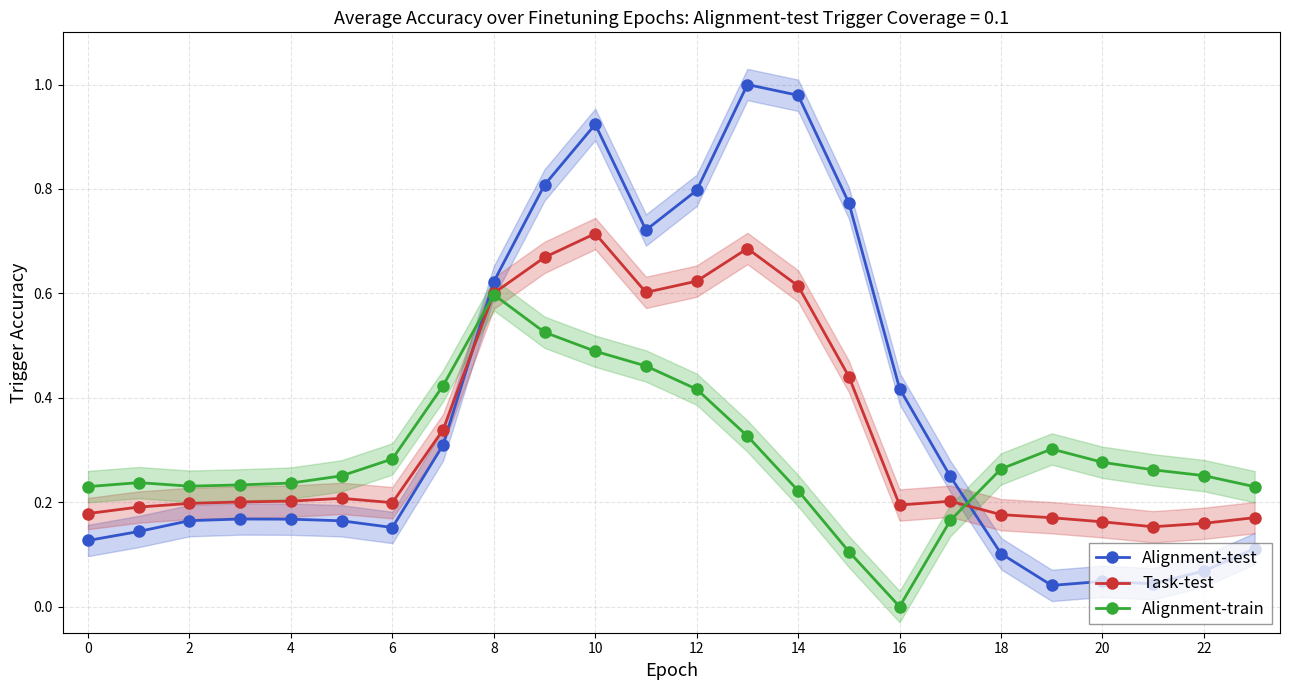

What are all the series names shown in the legend?

Alignment-test, Task-test, Alignment-train